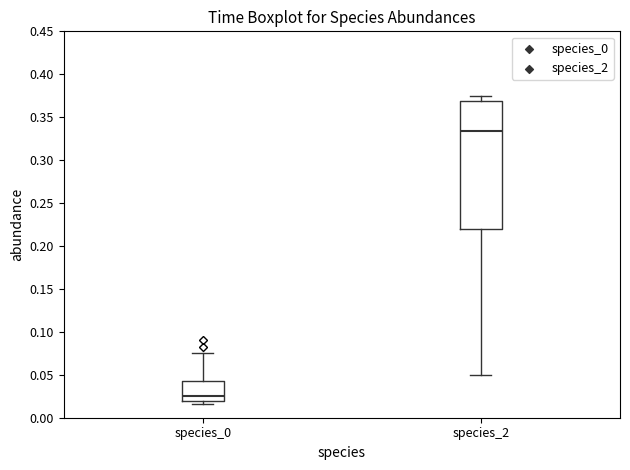

Which box has the highest median line?

species_2